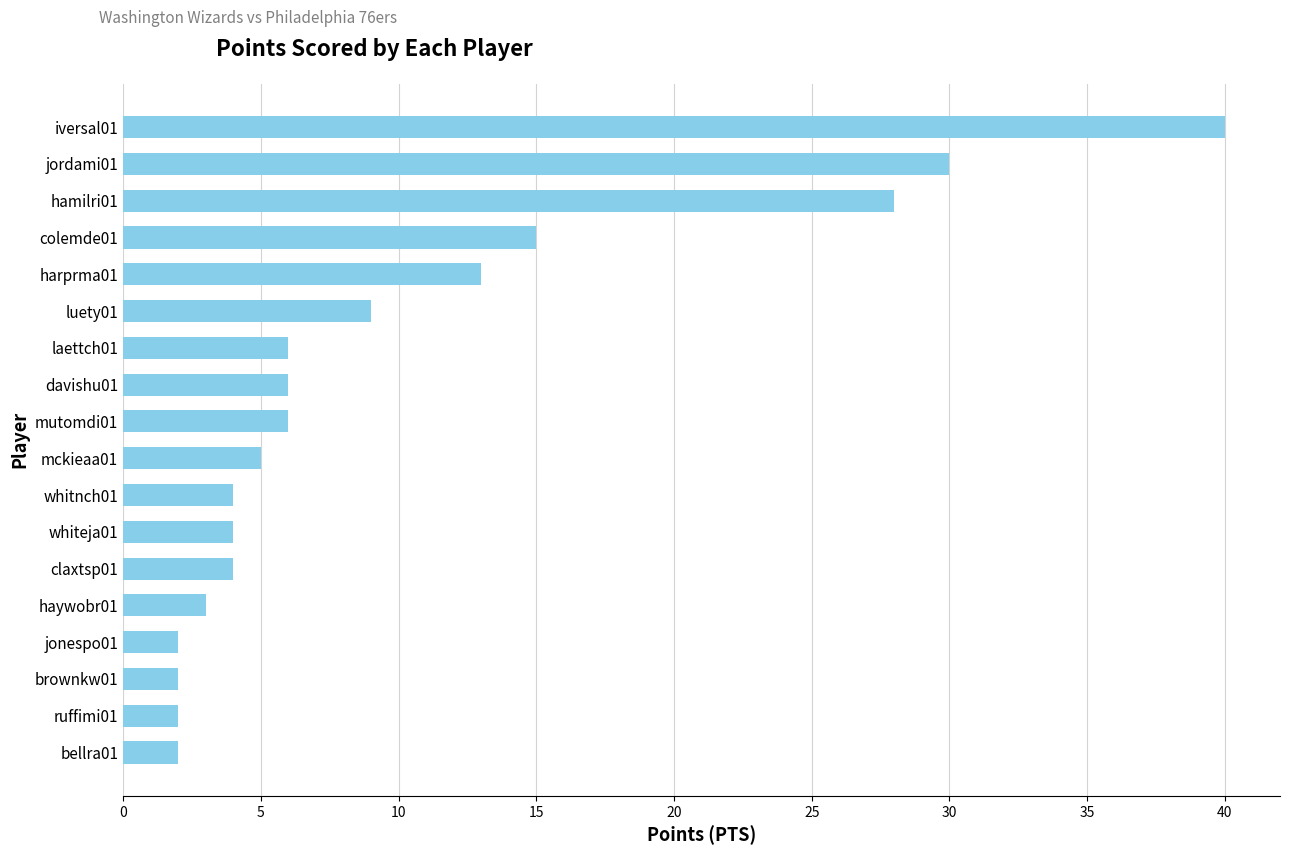

What is the average value?

10